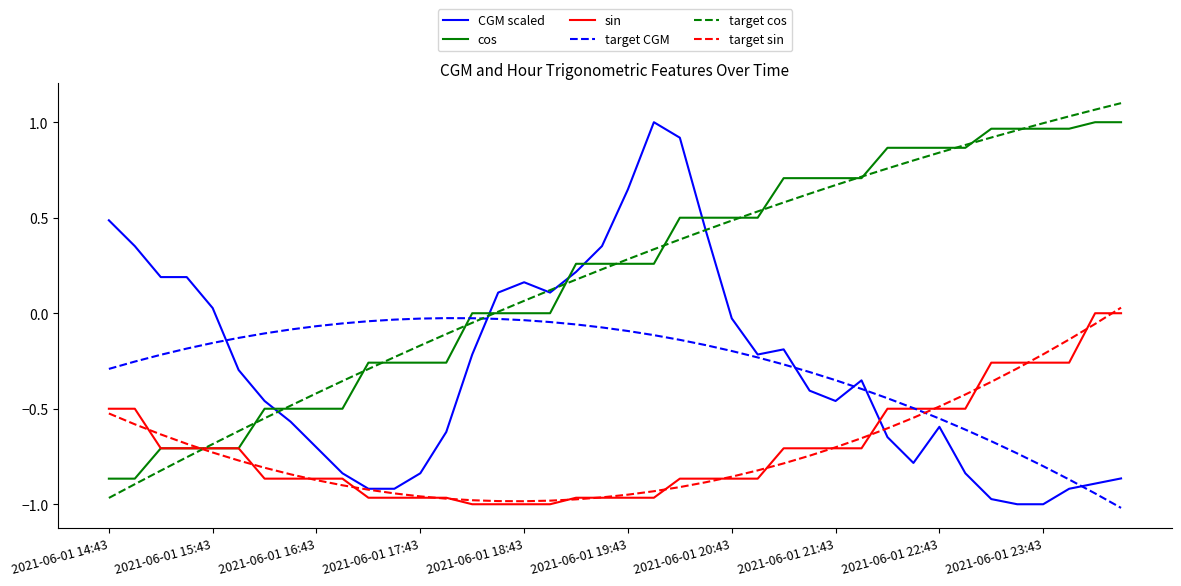

How many times do target CGM and cos cross each other?

1